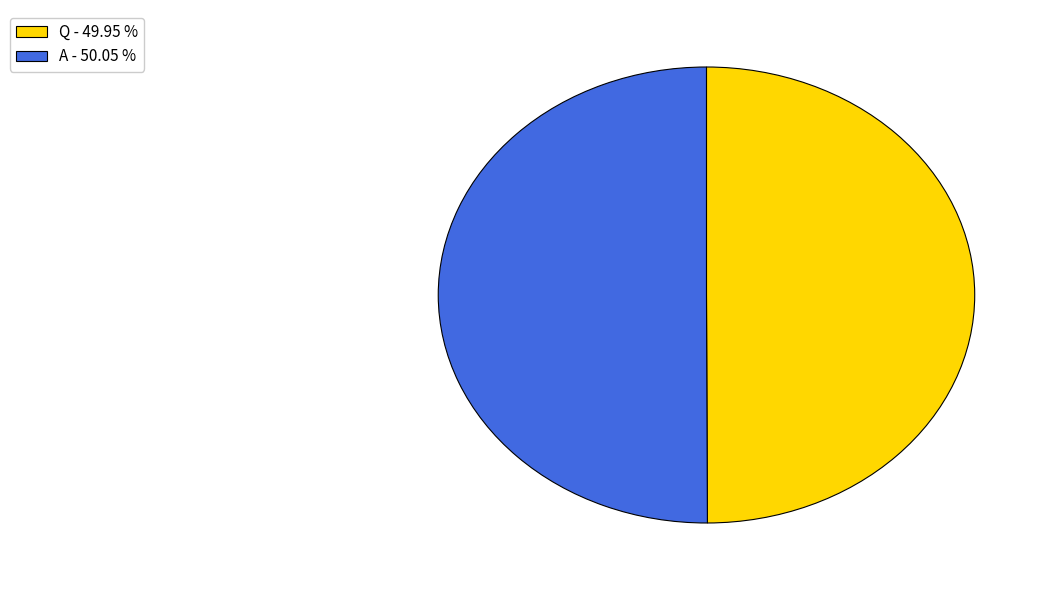

Combined, do Q - 49.95 % and A - 50.05 % account for over 50%?

Yes